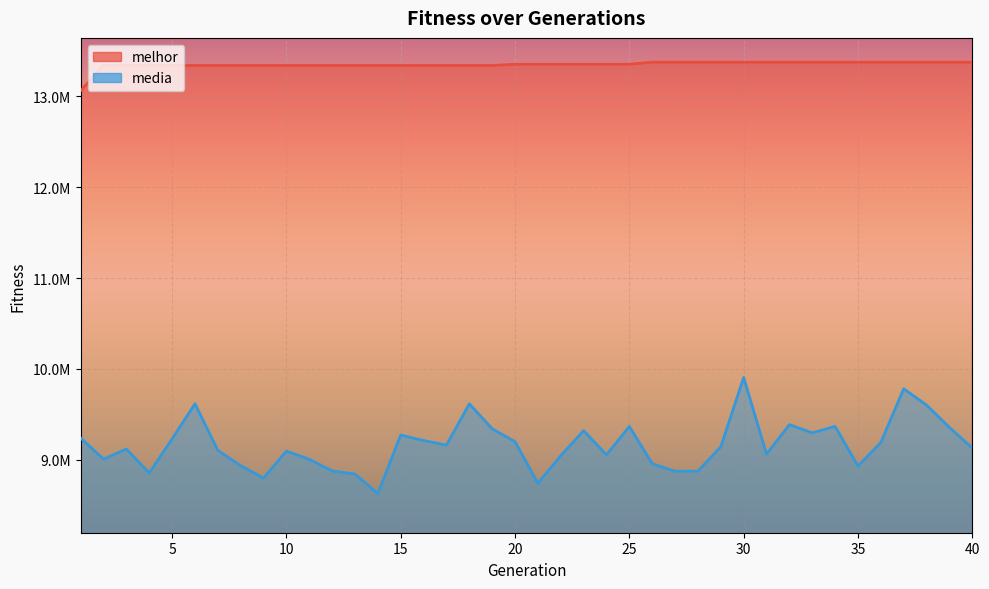

Is it true that melhor equals 21887821.8 at 8?

False